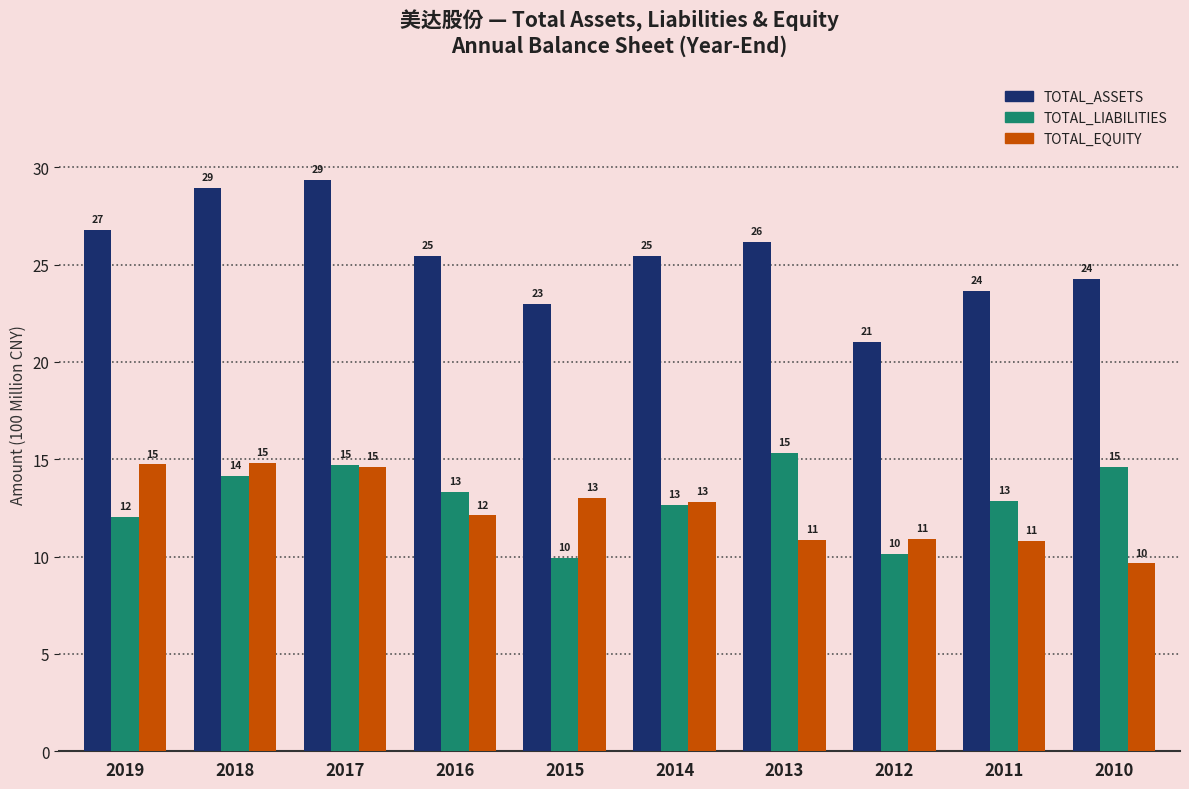

What is the value of the TOTAL_EQUITY bar at the 3rd from the left?

14.6